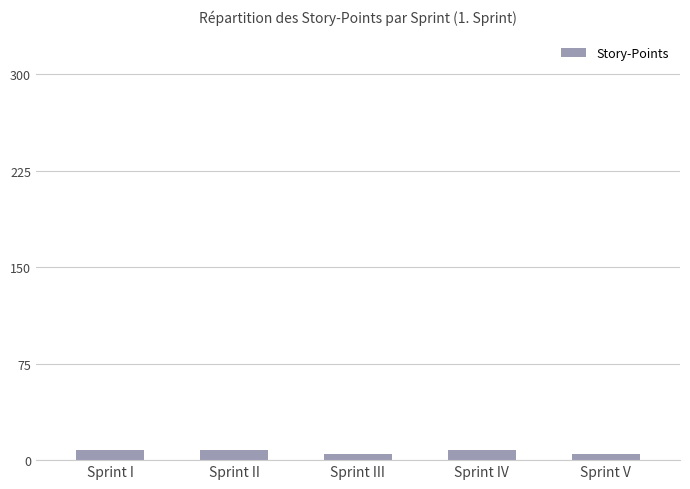

Count the values in the range 5 to 8.

5